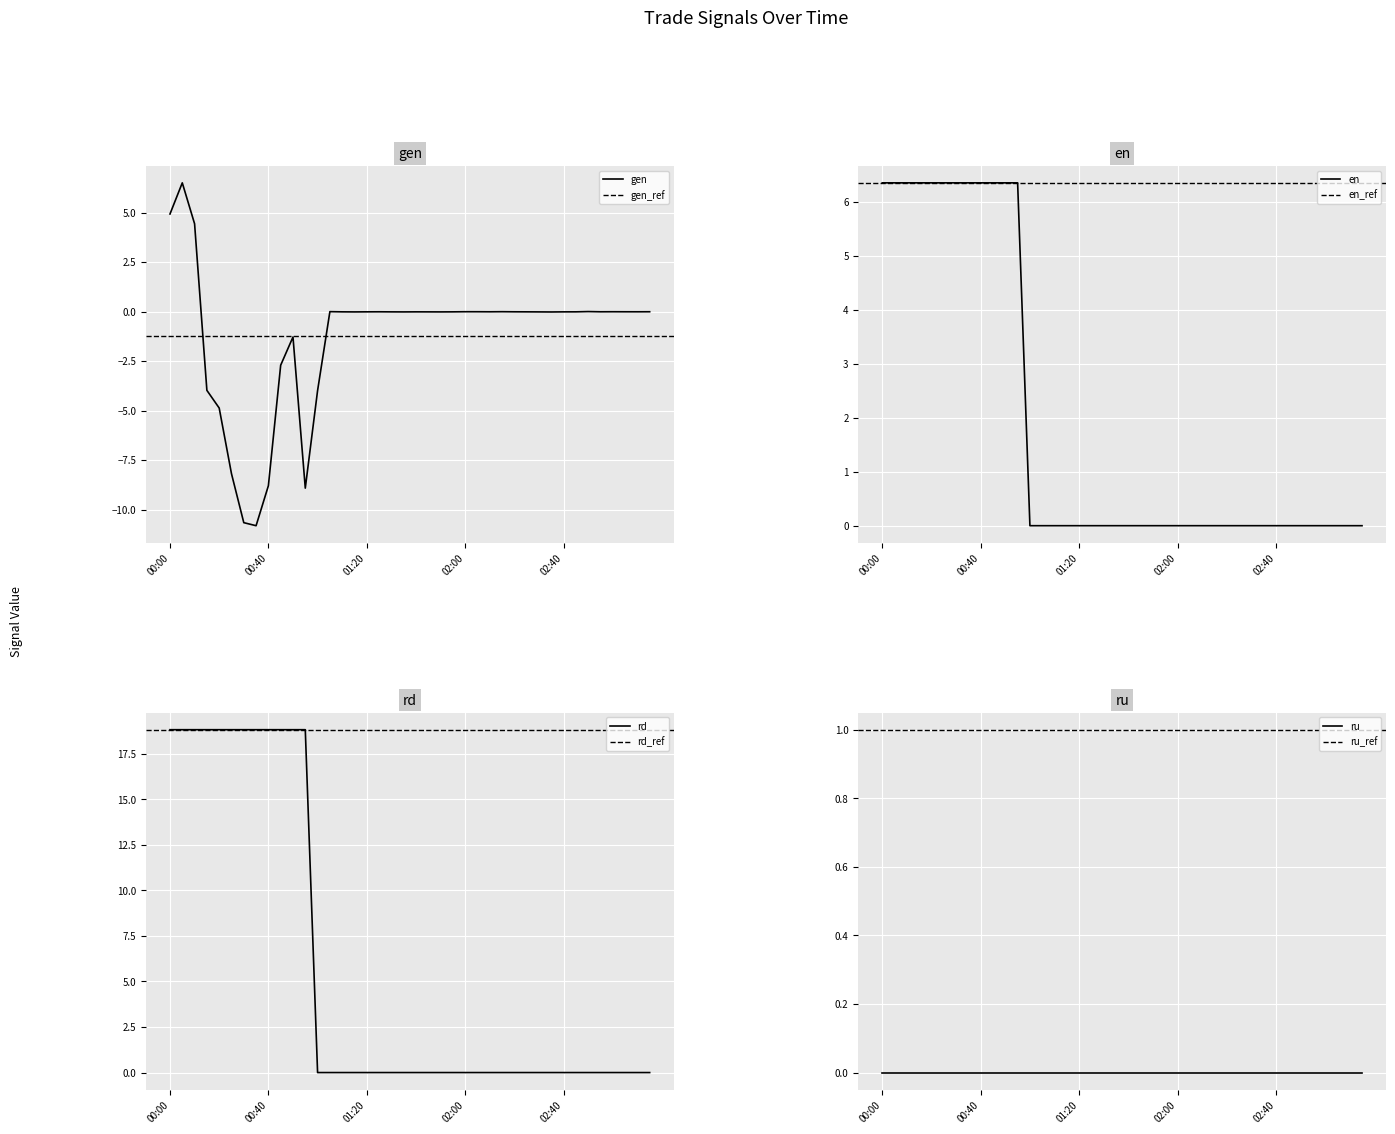

Which series ends up on top after the final intersection of gen and rd?

rd